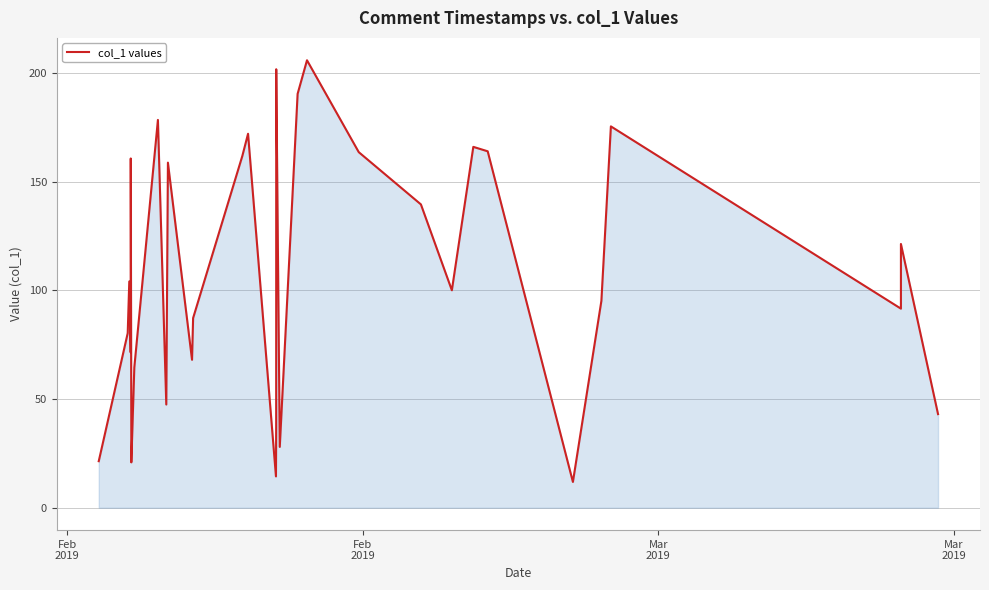

How many interior local peaks (higher than both neighbors) does the data have?

10